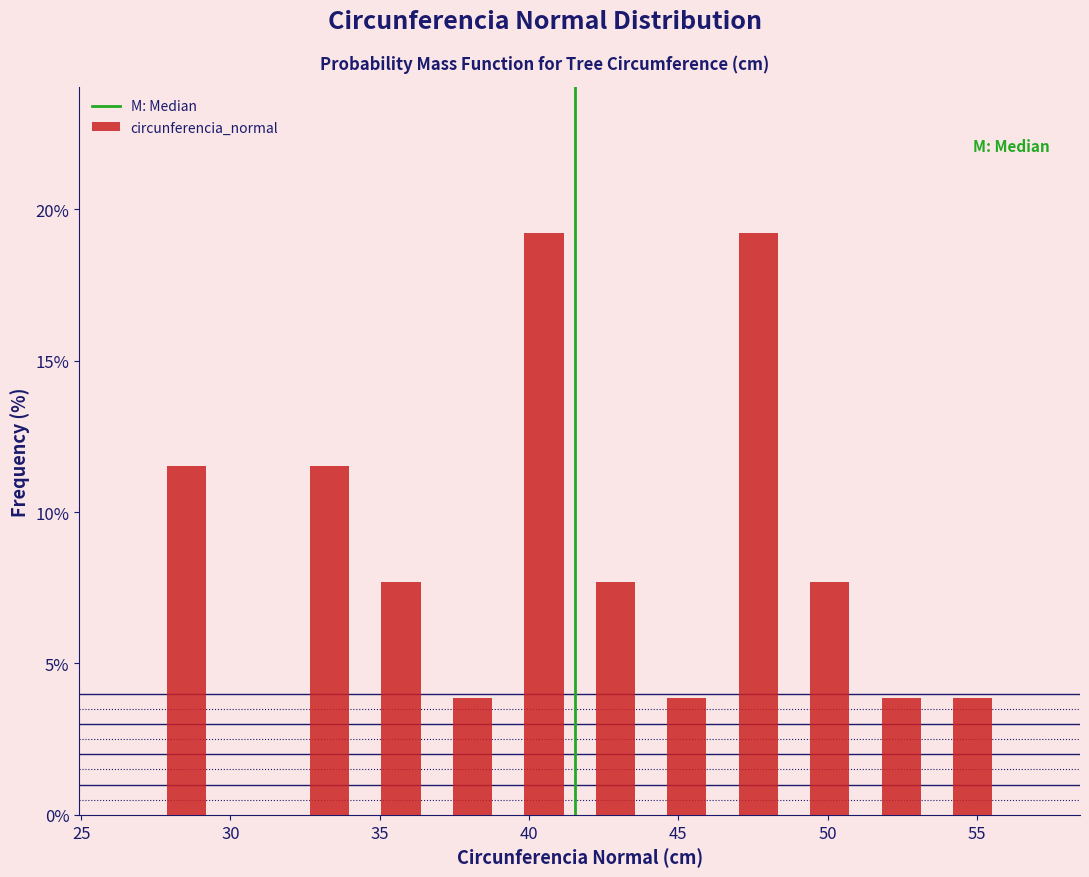

How tall is the bar that spans 39.5 to 41.5 on the x-axis? Neither the bar edges nor the heights are printed on the chart, so give them approximately, as read against the axes.

19.0